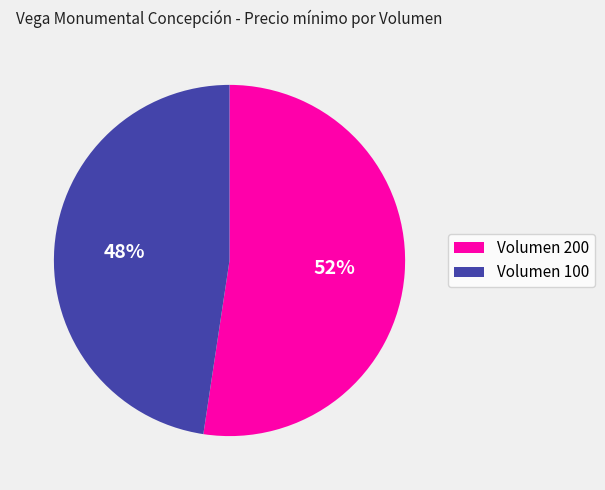

Do Volumen 200 and Volumen 100 together represent more than half of the pie?

Yes